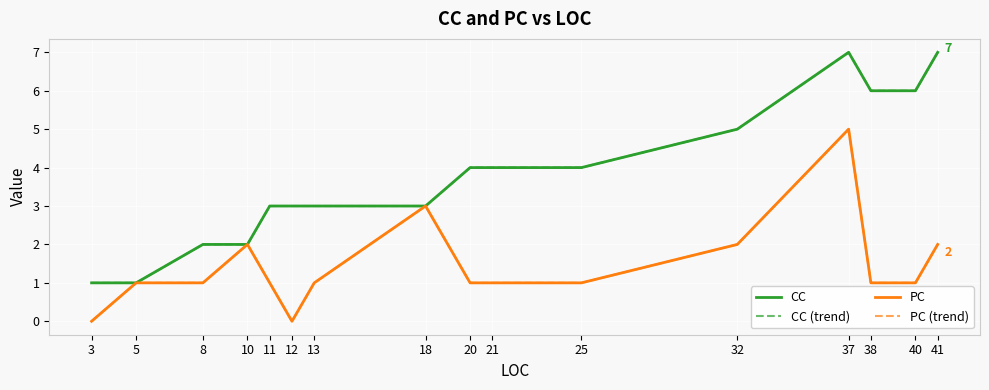

Reading left to right, transcribe all the data shown in this chart.

CC: 3=1	5=1	8=2	10=2	11=3	12=3	13=3	18=3	20=4	21=4	25=4	32=5	37=7	38=6	40=6	41=7
CC (trend): 3=1	5=1	8=2	10=2	11=3	12=3	13=3	18=3	20=4	21=4	25=4	32=5	37=7	38=6	40=6	41=7
PC: 3=0	5=1	8=1	10=2	11=1	12=0	13=1	18=3	20=1	21=1	25=1	32=2	37=5	38=1	40=1	41=2
PC (trend): 3=0	5=1	8=1	10=2	11=1	12=0	13=1	18=3	20=1	21=1	25=1	32=2	37=5	38=1	40=1	41=2